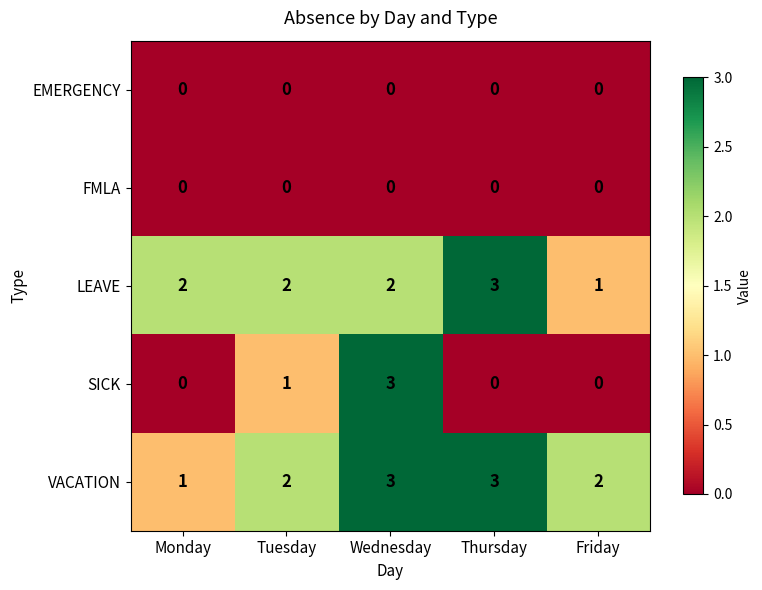

At how many categories does at least one series exceed 1?

5